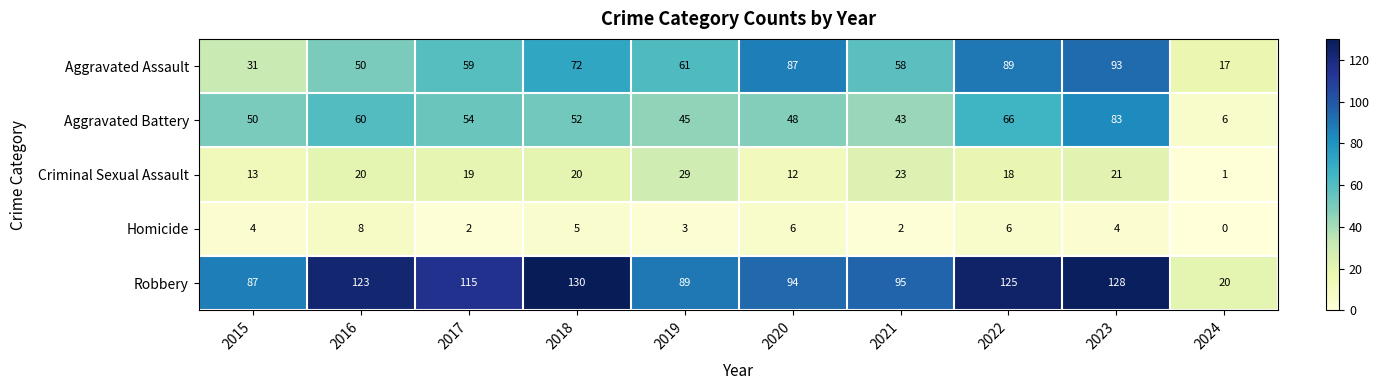

What is the difference between the maximum and minimum values in the Aggravated Battery series?

77